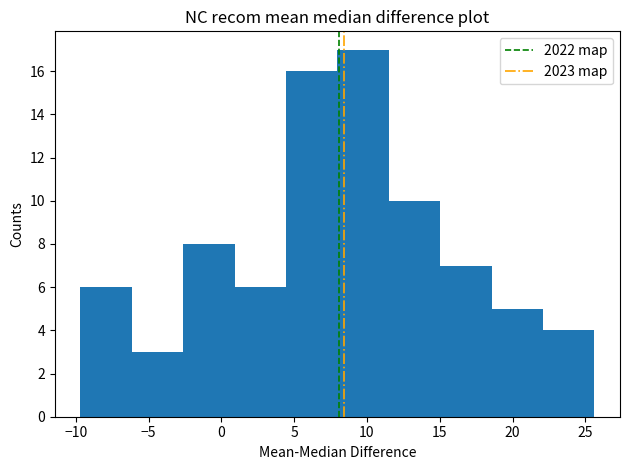

Reading left to right, list every bar in this chart as the range it spans on the x-axis followed by its height. Neither the bar edges nor the heights are printed on the chart, so give them approximately, as read against the axes.

-9.5 to -6.0: 6
-6.0 to -2.5: 3
-2.5 to 1.0: 8
1.0 to 4.5: 6
4.5 to 8.0: 16
8.0 to 11.5: 17
11.5 to 15.0: 10
15.0 to 18.5: 7
18.5 to 22.0: 5
22.0 to 25.5: 4